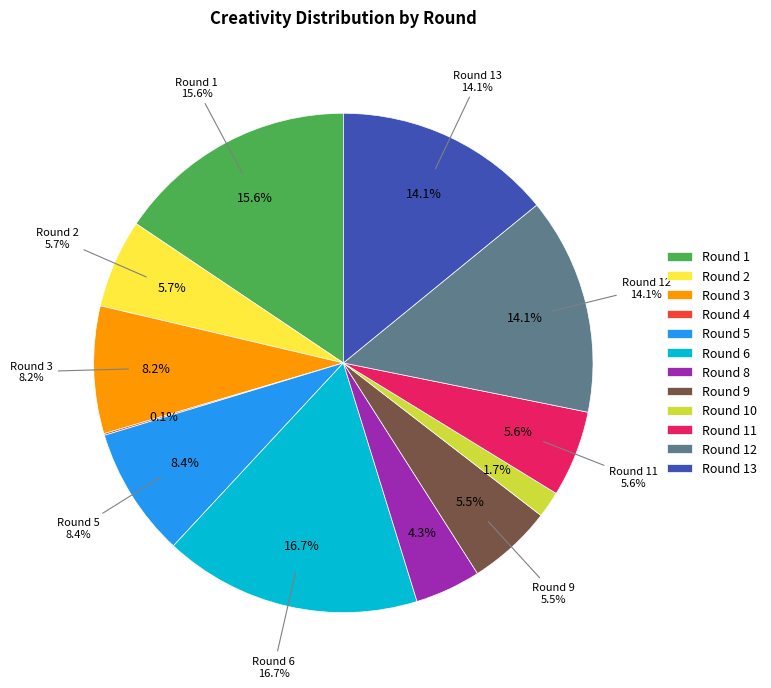

To the nearest percent, what is the difference between the Round 4 and Round 3 slice percentages?

8%